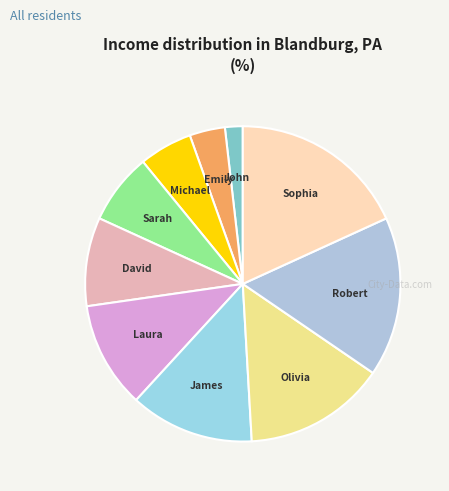

True or false: Emily accounts for 13% of the total.

False